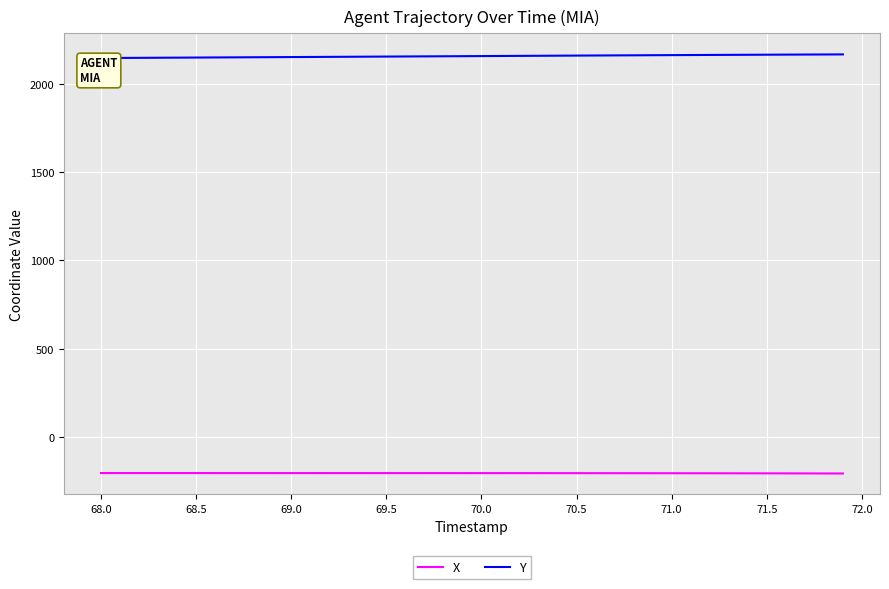

Rank the series by their average value, from highest to lowest.

Y, X